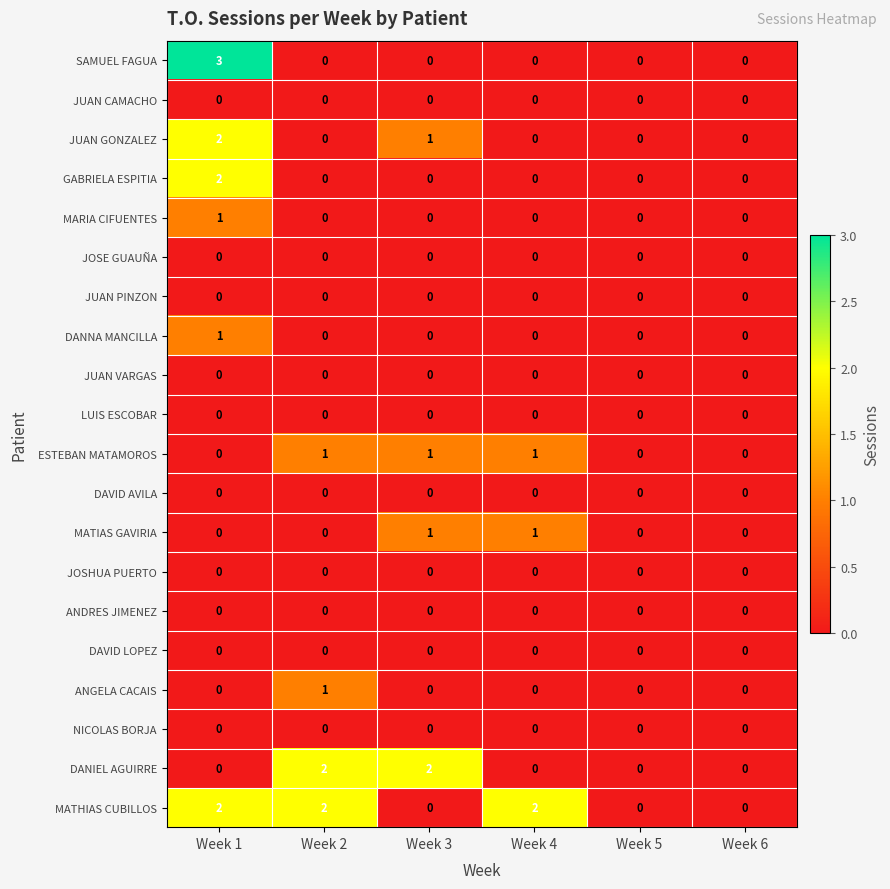

Which series has the widest spread of values?

SAMUEL FAGUA